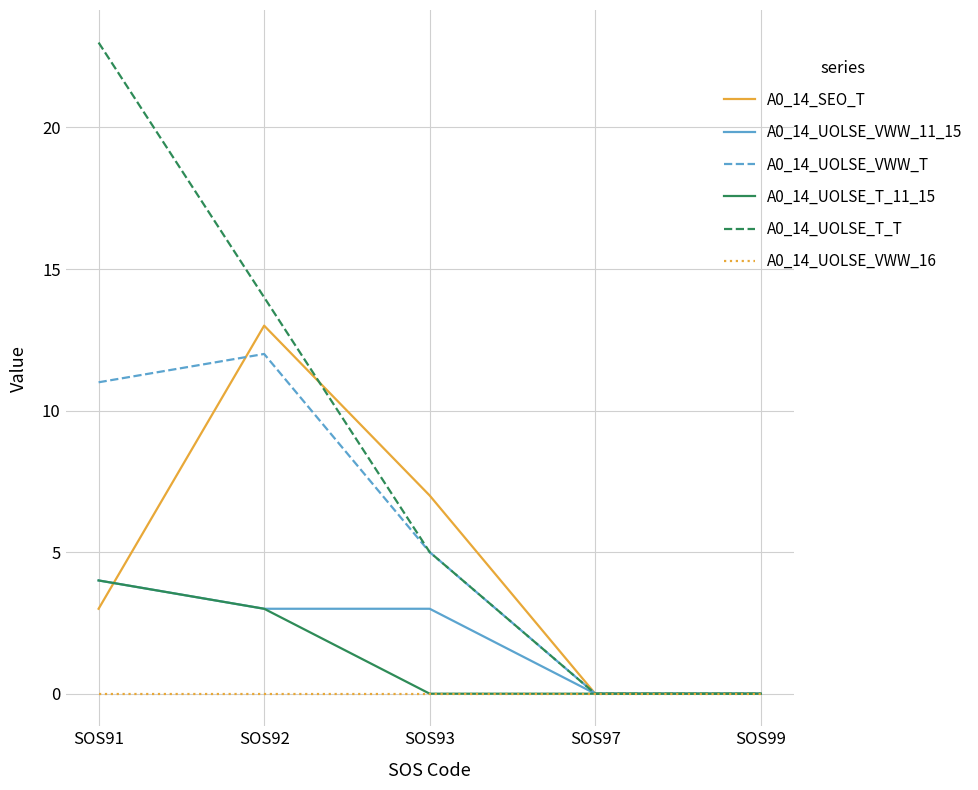

The A0_14_UOLSE_VWW_16 series shows 0 at SOS91. True or false?

True